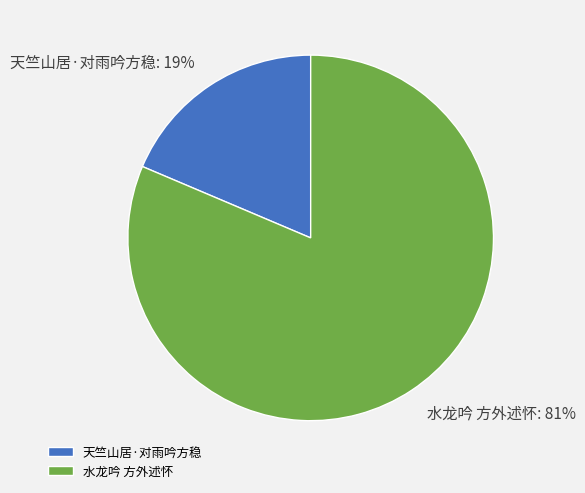

Does 天竺山居·对雨吟方稳 represent more than half of the total?

No